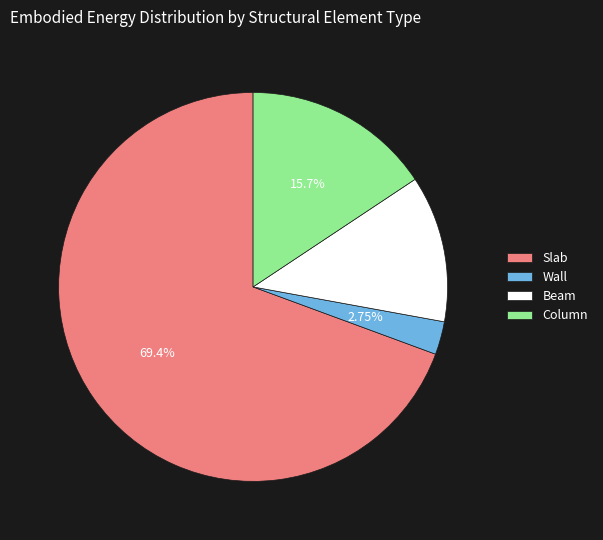

How much of the chart is everything except Wall?

97.3%